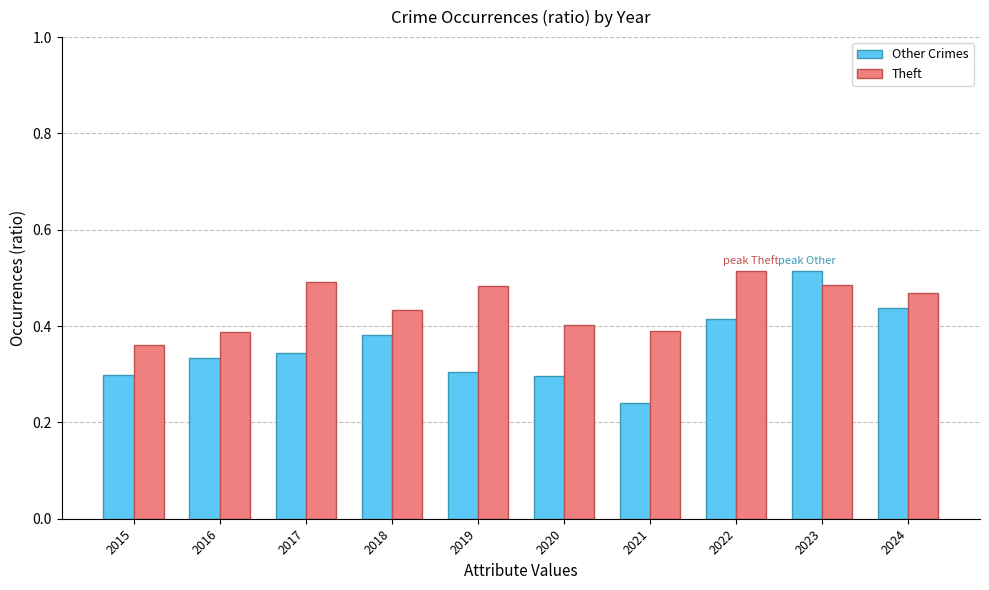

What is the total value across all series at 2022?

0.9